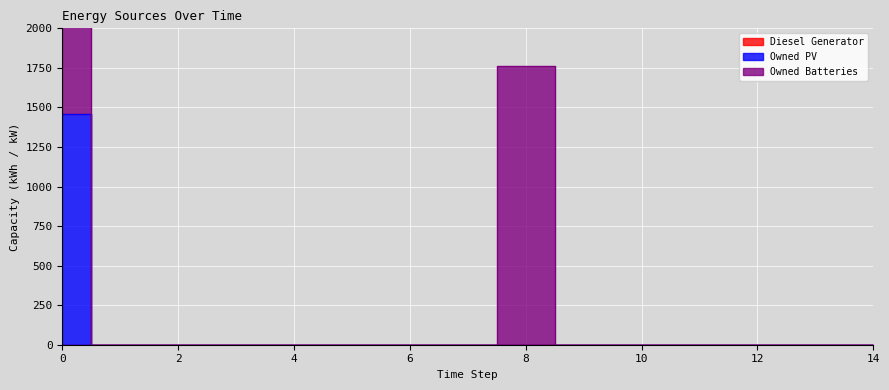

True or false: Owned Batteries and Owned PV cross at least once.

False